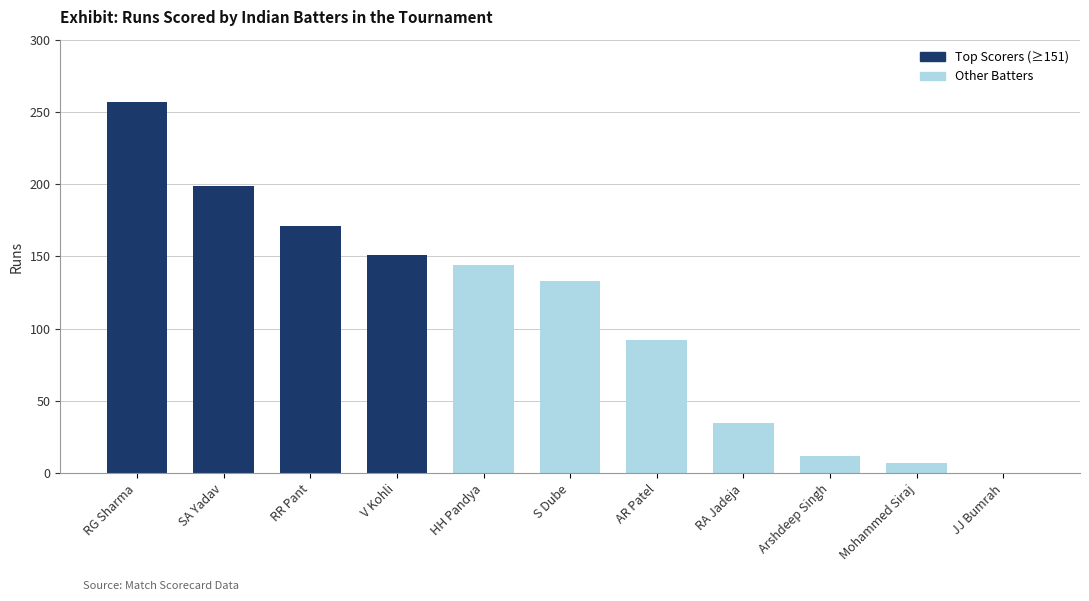

Read the value at Mohammed Siraj, to the nearest 5.

5